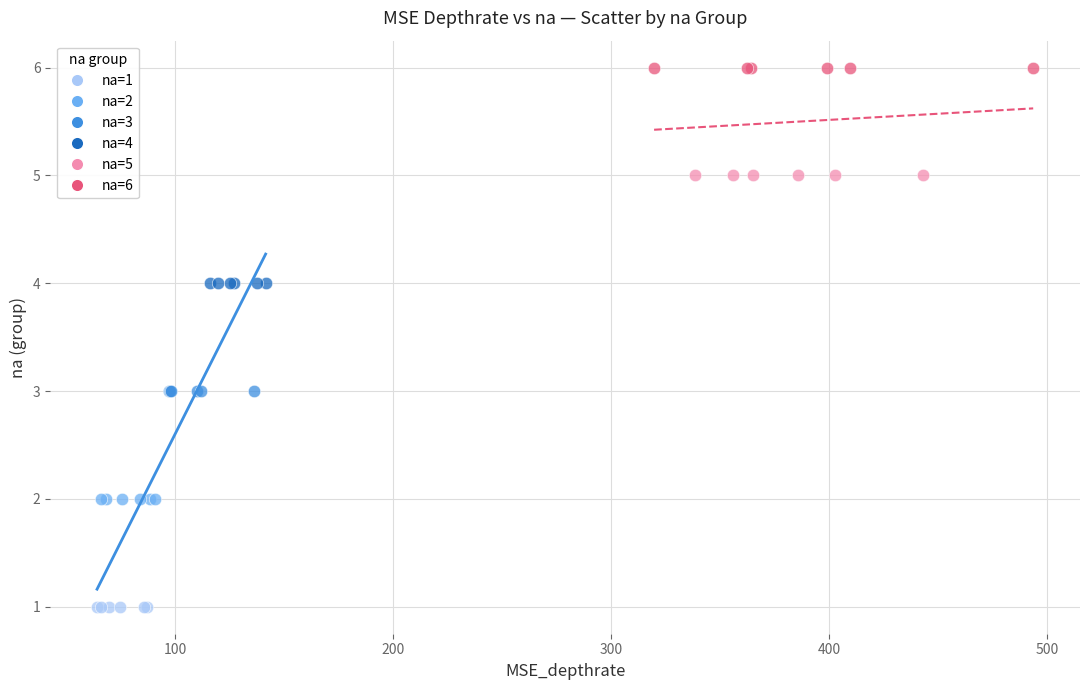

Which series reaches the maximum Y coordinate?

na=6